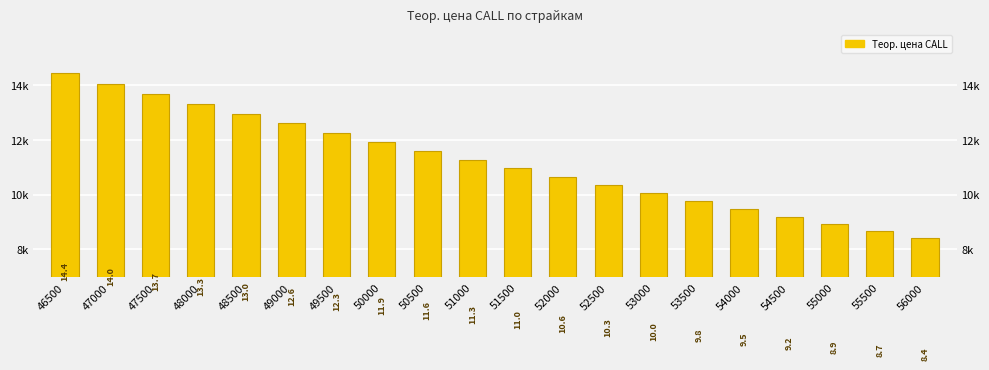

What is the maximum value shown in the chart?

14424